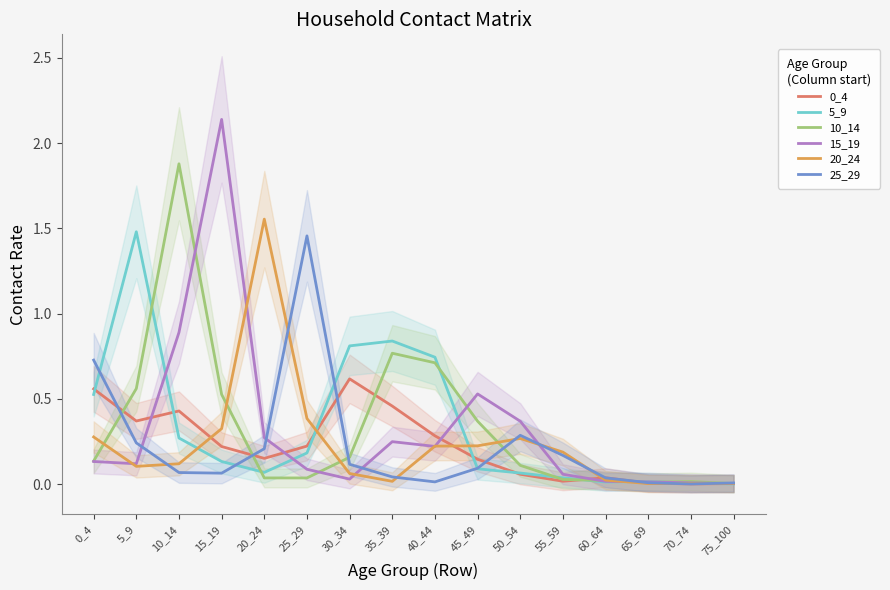

After their last crossing, which series has the higher values: 15_19 or 5_9?

15_19